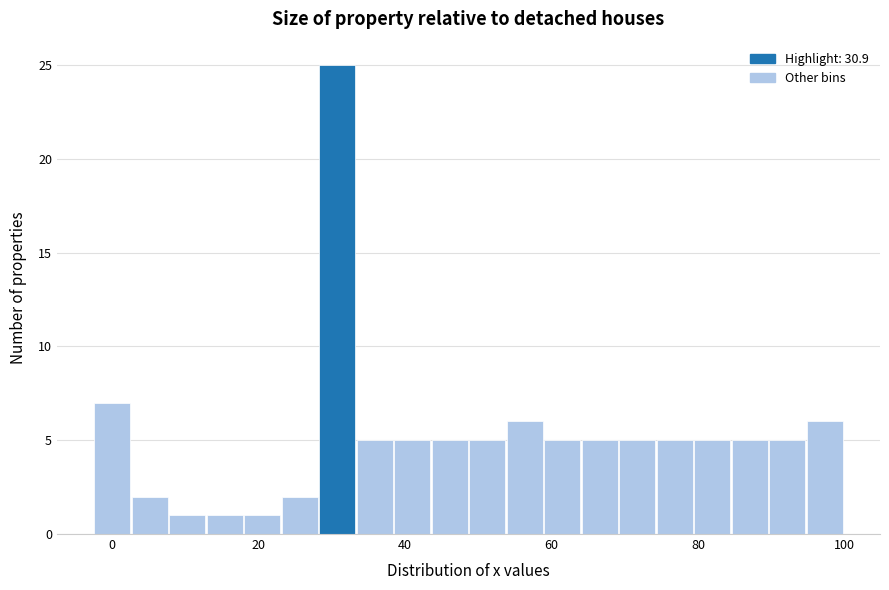

Read against the x-axis, roughly where is the centre of the tallest bar?

30